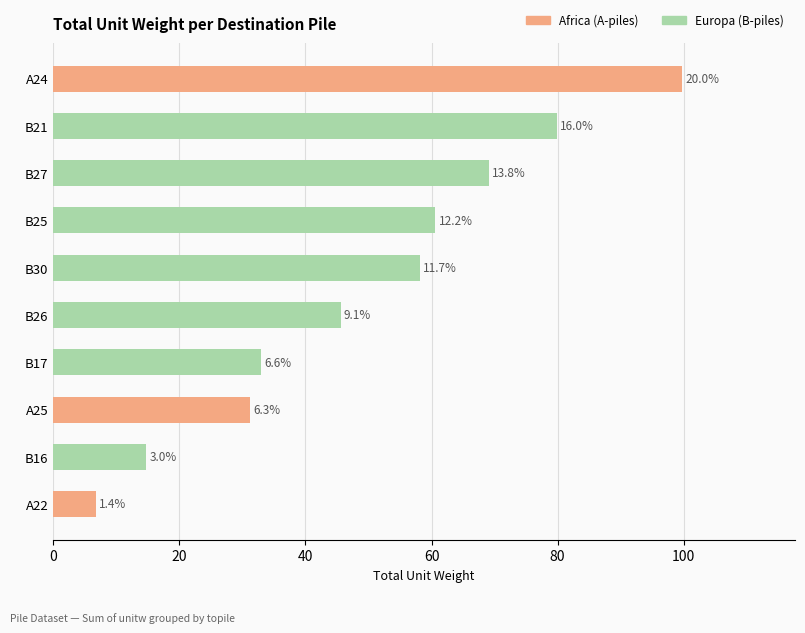

What is the difference between the maximum and minimum values?

93.0